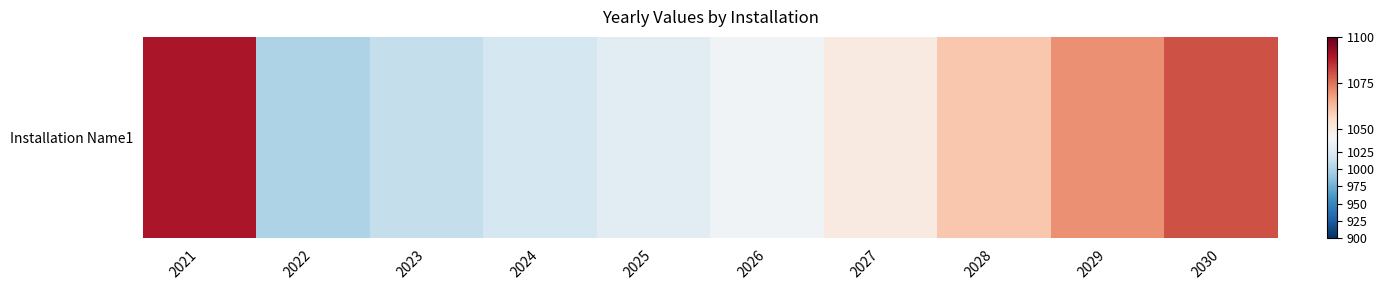

Rank the categories by value from lowest to highest.

2022, 2023, 2024, 2025, 2026, 2027, 2028, 2029, 2030, 2021